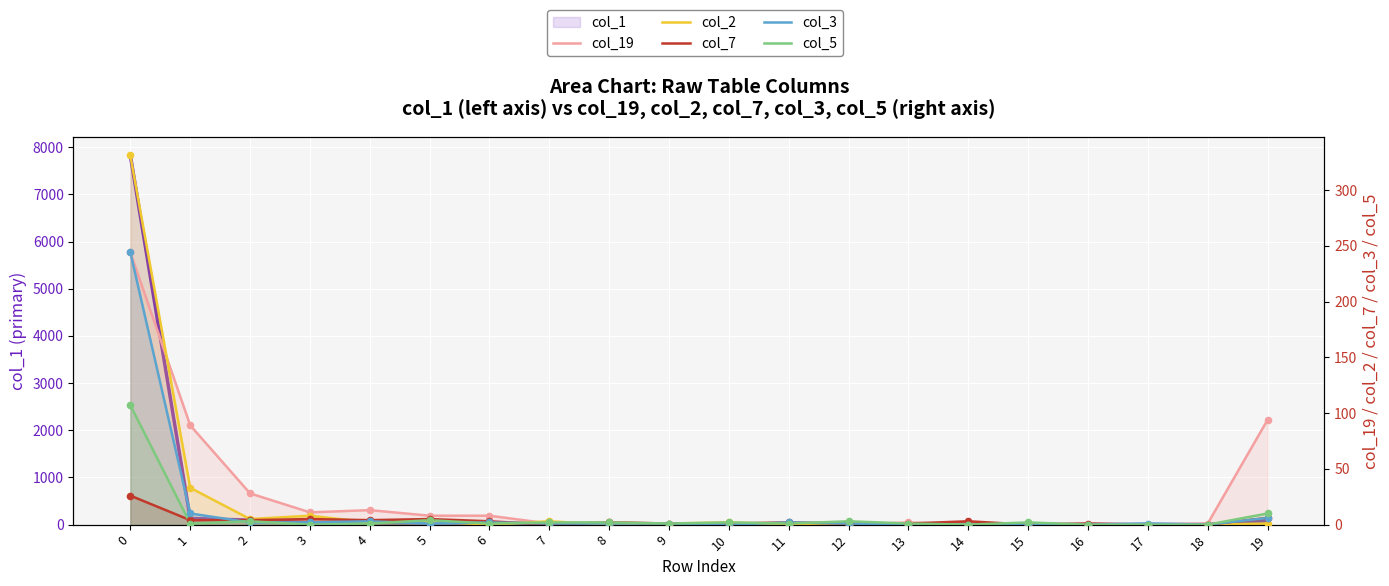

Which series reaches the minimum Y coordinate?

col_19